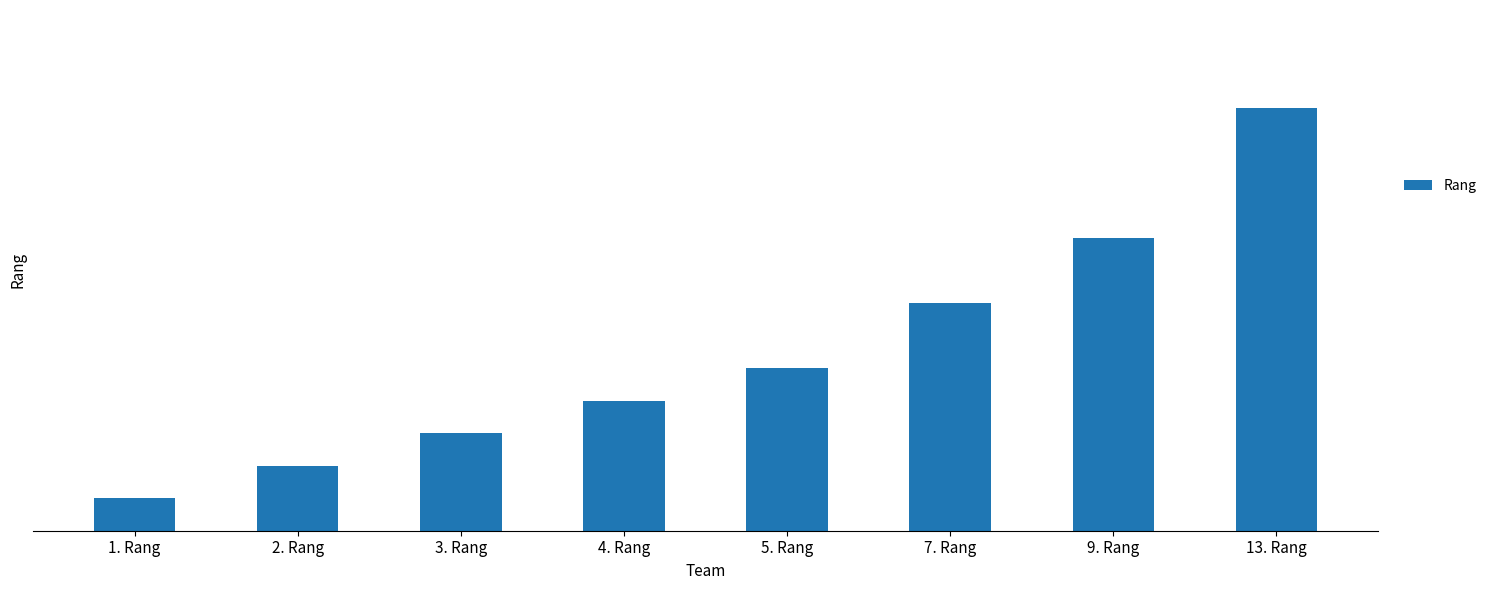

Rank the categories by value from highest to lowest.

13. Rang, 9. Rang, 7. Rang, 5. Rang, 4. Rang, 3. Rang, 2. Rang, 1. Rang